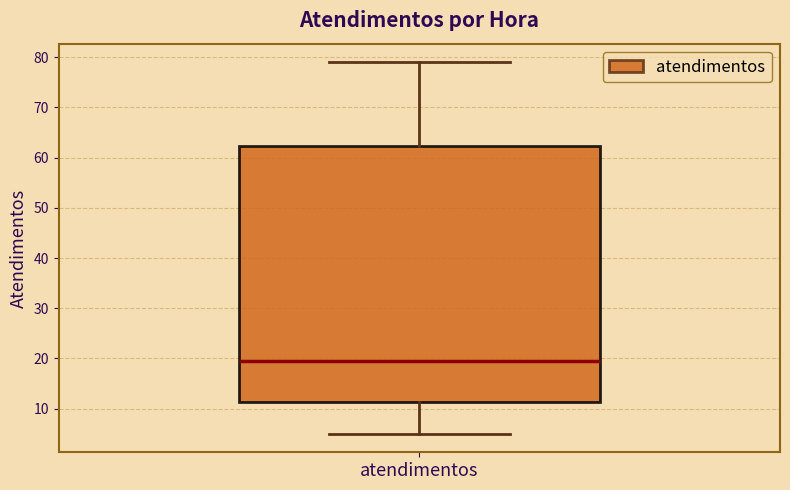

Read this box plot against the y-axis: the position of the median line, the range covered by the box, and the ends of both whiskers. The values are not printed on the chart, so give them approximately, as read against the axis.

median 20, box 11 to 62, whiskers 5 to 79